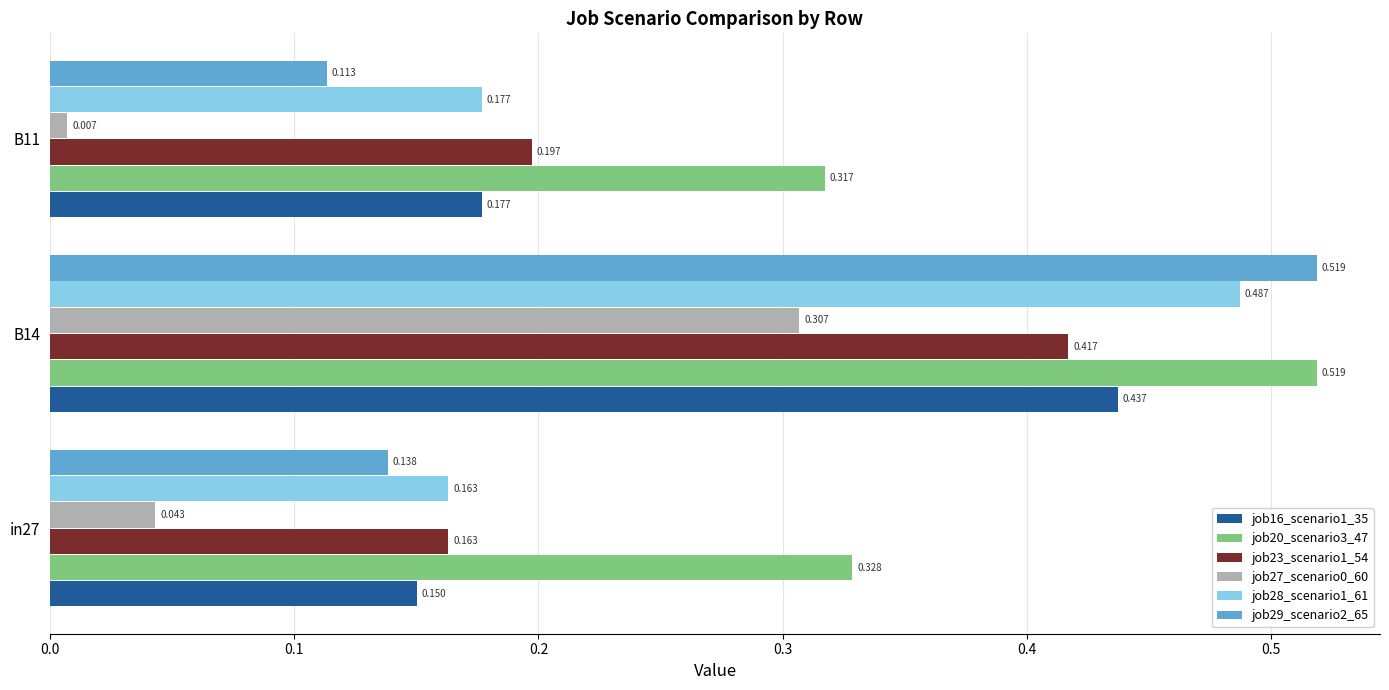

What is the highest value of the job16_scenario1_35 series?

0.4